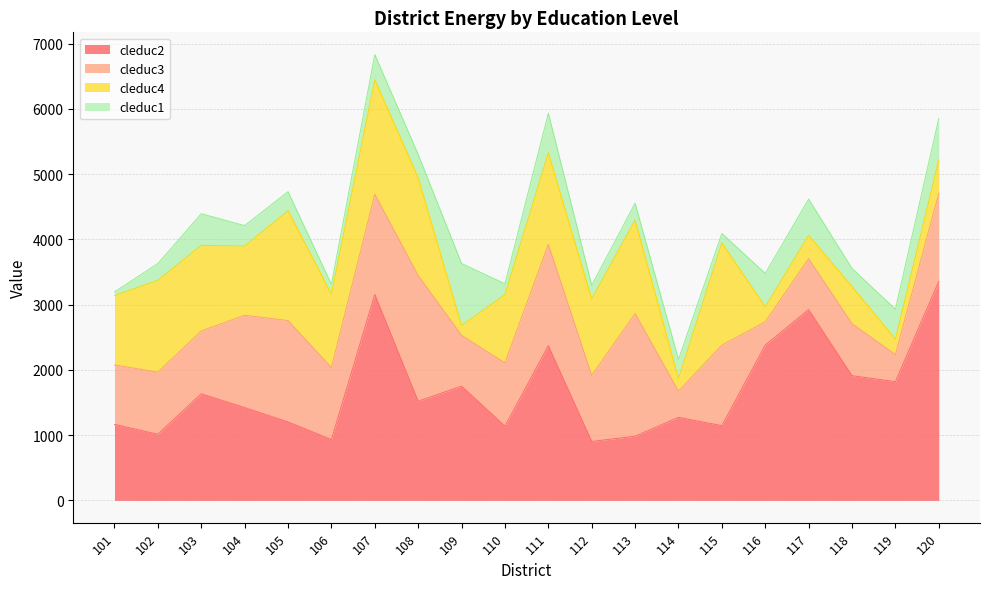

Is it true that cleduc2 equals 2978.3 at 109?

False